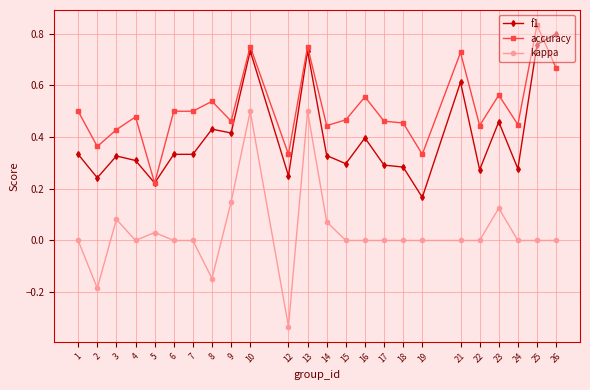

At which category does kappa reach its first local valley?

2